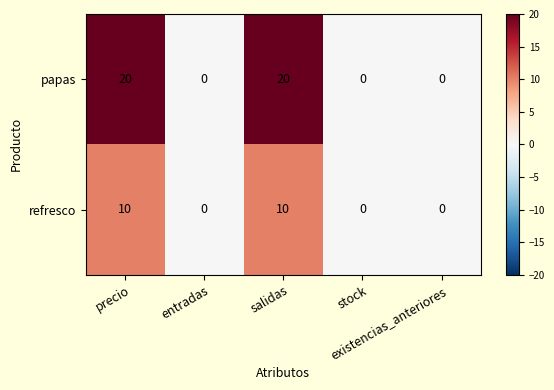

What is the maximum value shown in the chart?

20